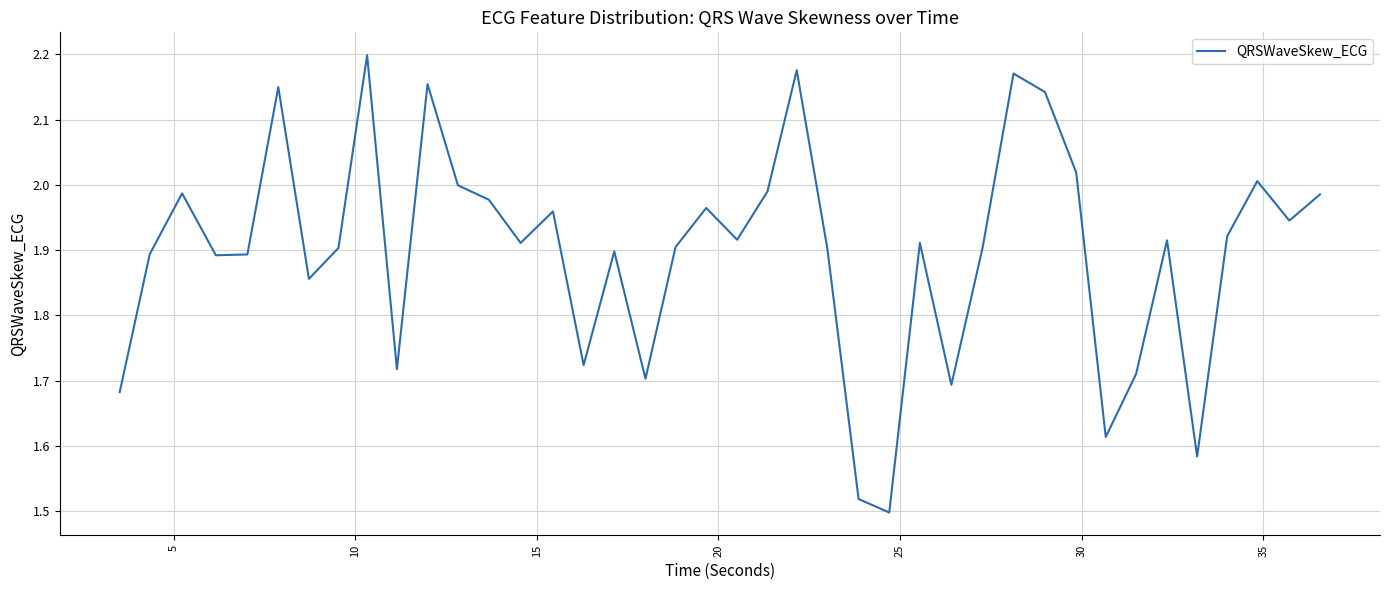

How many lines are shown in the chart?

1